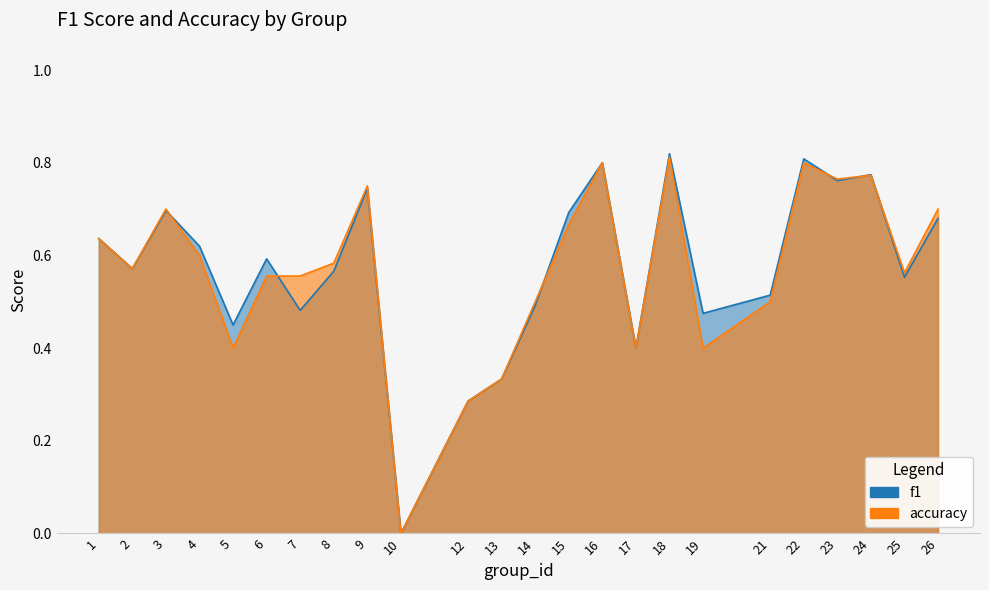

Count the accuracy values in the range 0 to 1.

24